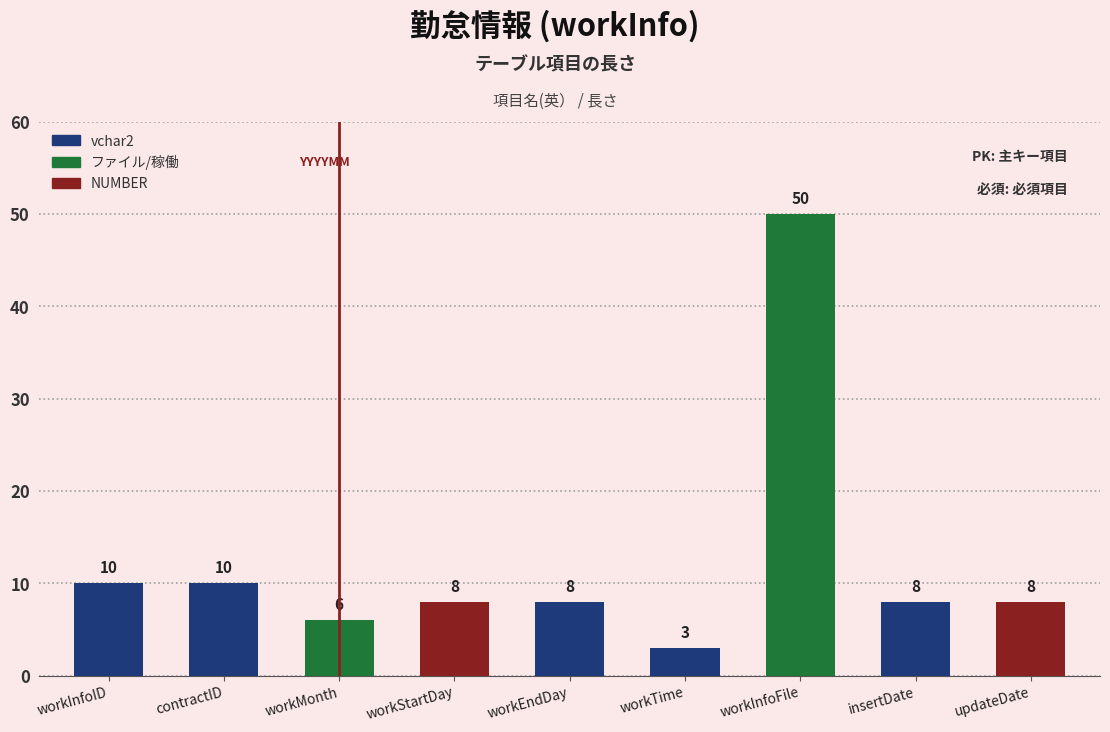

What is the difference between the maximum and minimum values?

47